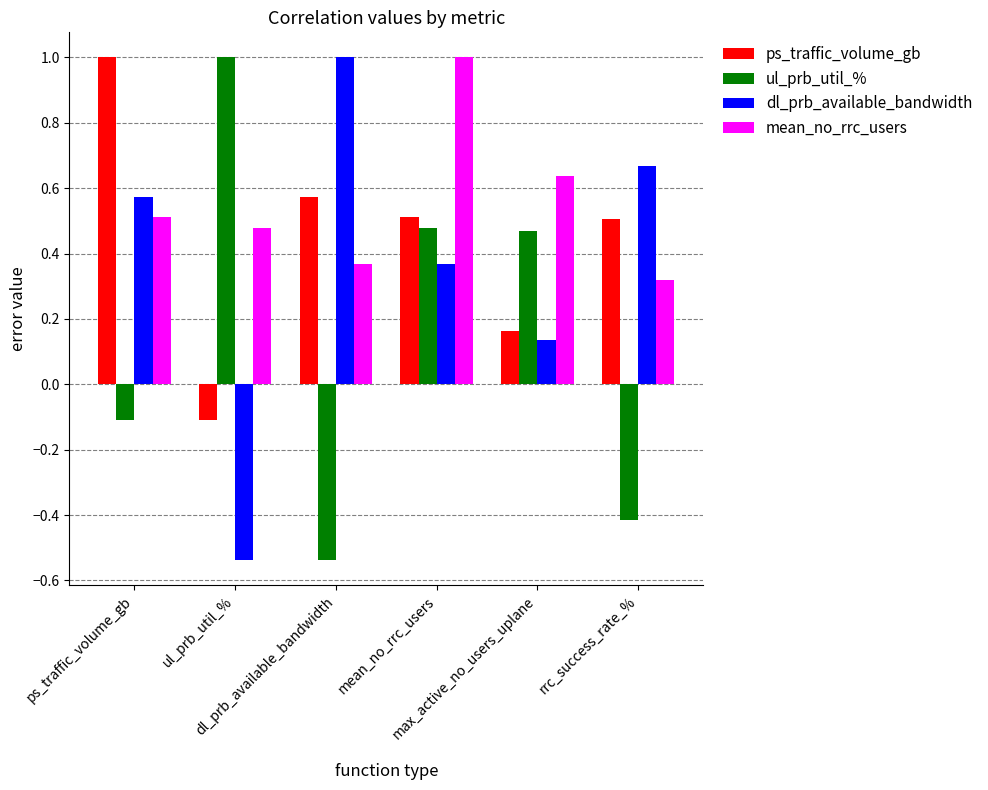

At which category is the sum across all series the highest?

mean_no_rrc_users